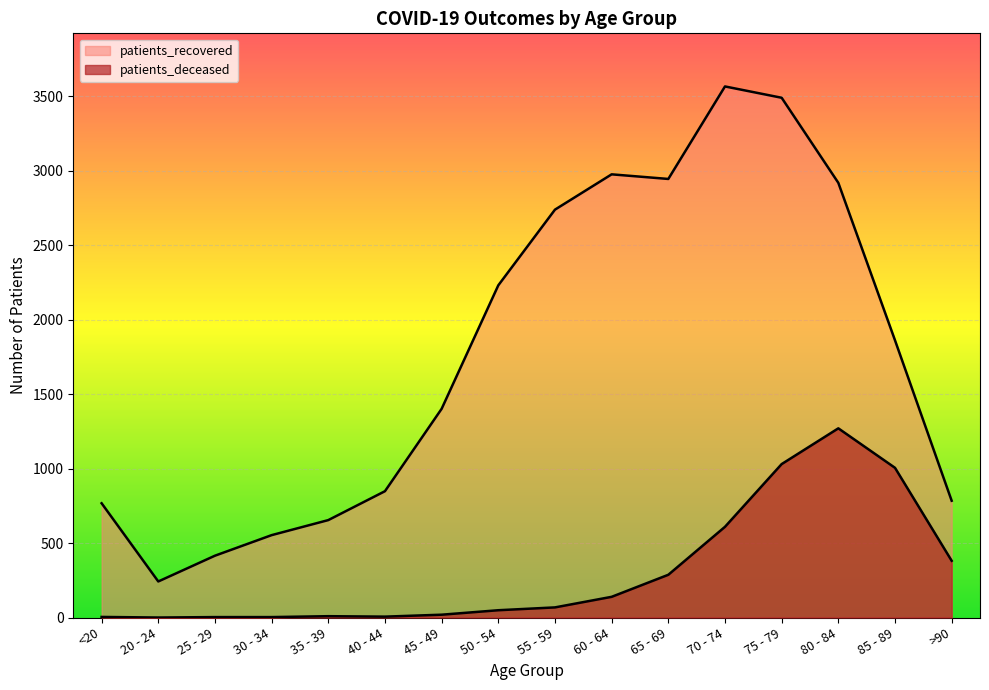

How many interior local peaks does the patients_deceased series have?

2